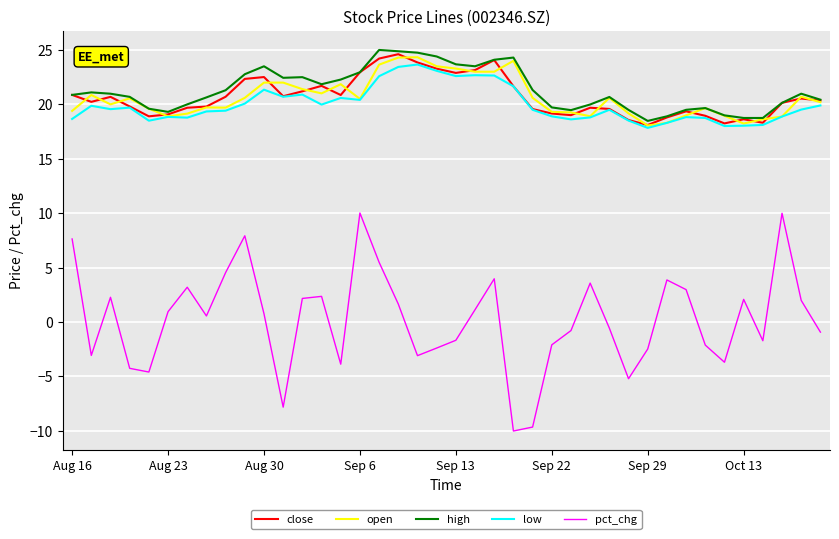

What are all the series names shown in the legend?

close, open, high, low, pct_chg